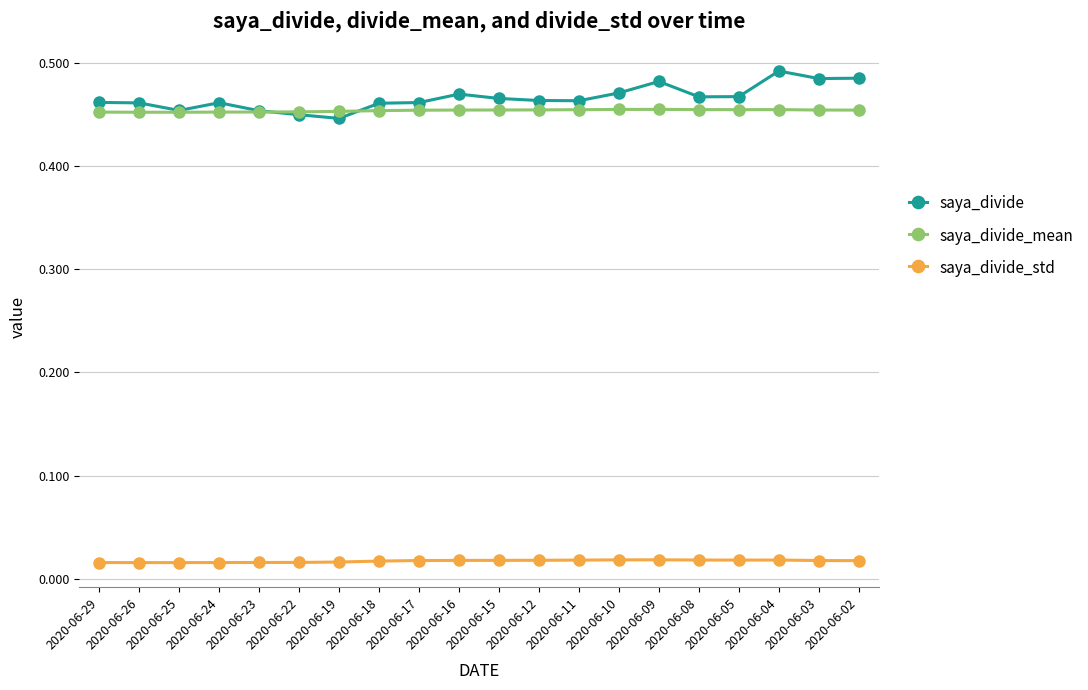

The saya_divide series shows 0.2 at 2020-06-26. True or false?

False